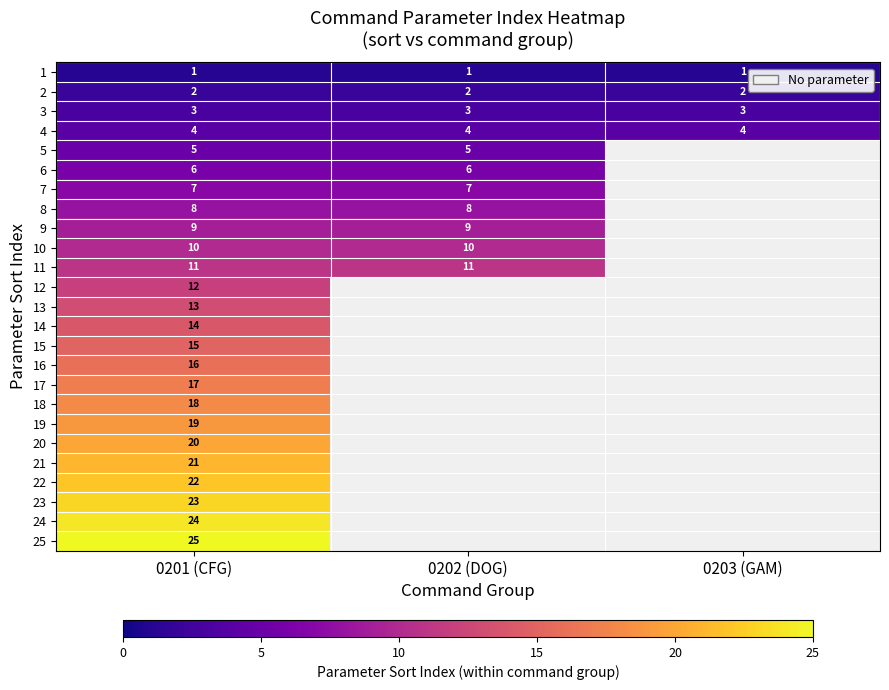

At 0201 (CFG), list the series in order from largest to smallest.

25, 24, 23, 22, 21, 20, 19, 18, 17, 16, 15, 14, 13, 12, 11, 10, 9, 8, 7, 6, 5, 4, 3, 2, 1